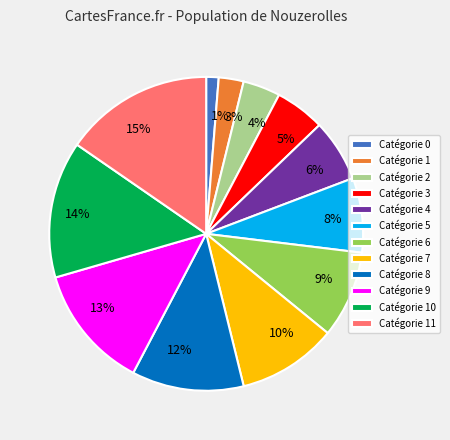

Is there a majority slice in this chart?

No